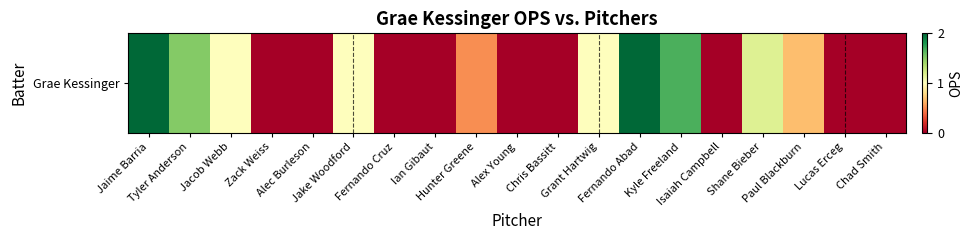

Where is the data nearest to the value 1?

Jacob Webb